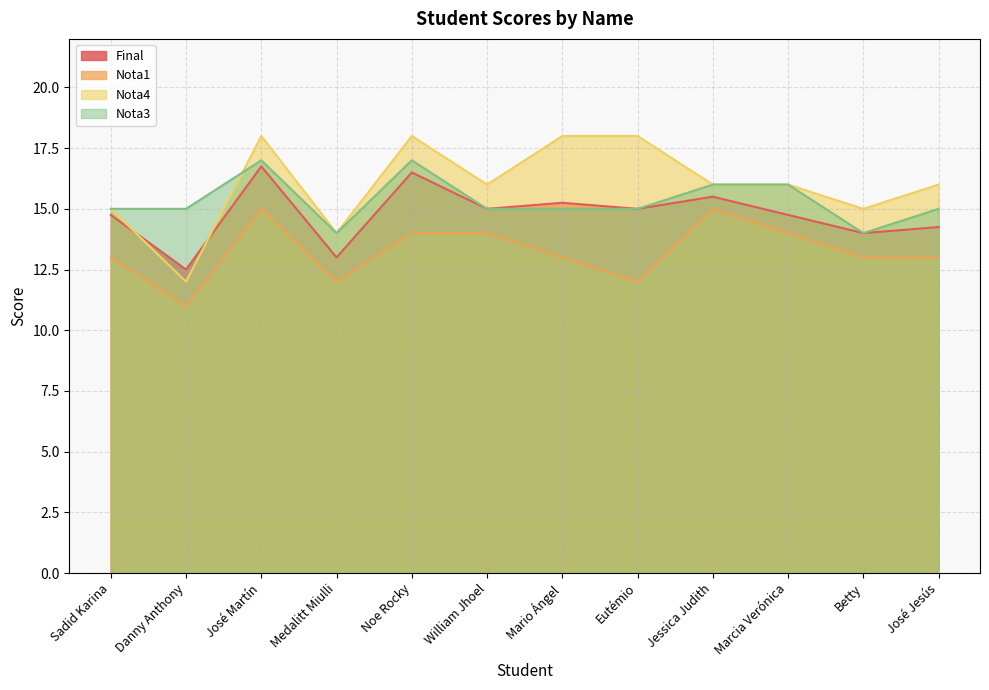

What is the value of the Nota1 point at the 5th from the left?

14.0